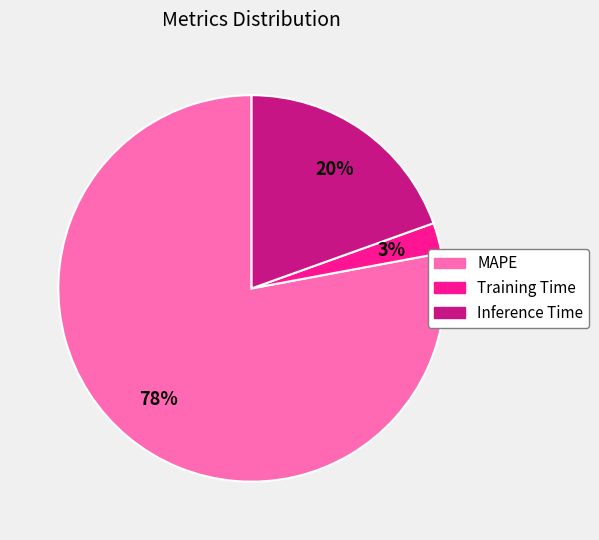

What is the largest slice in the pie chart?

MAPE